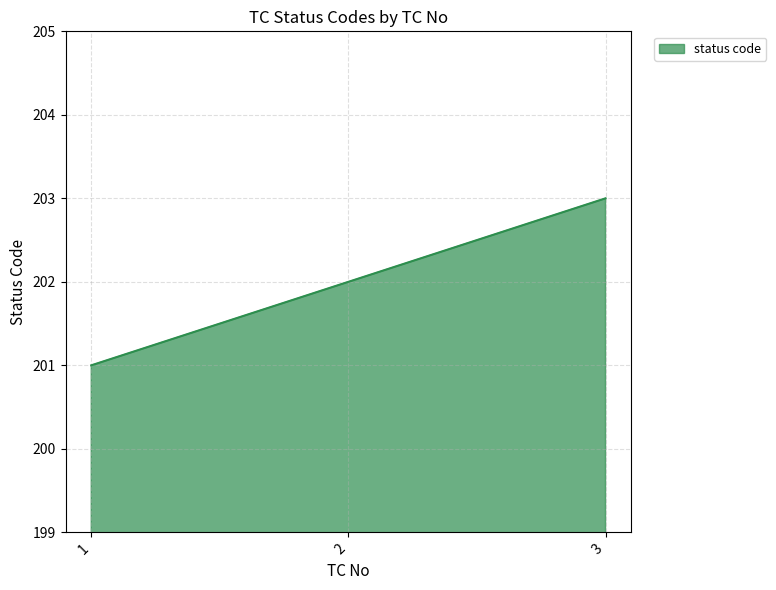

Which label corresponds to the smallest value in the chart?

1